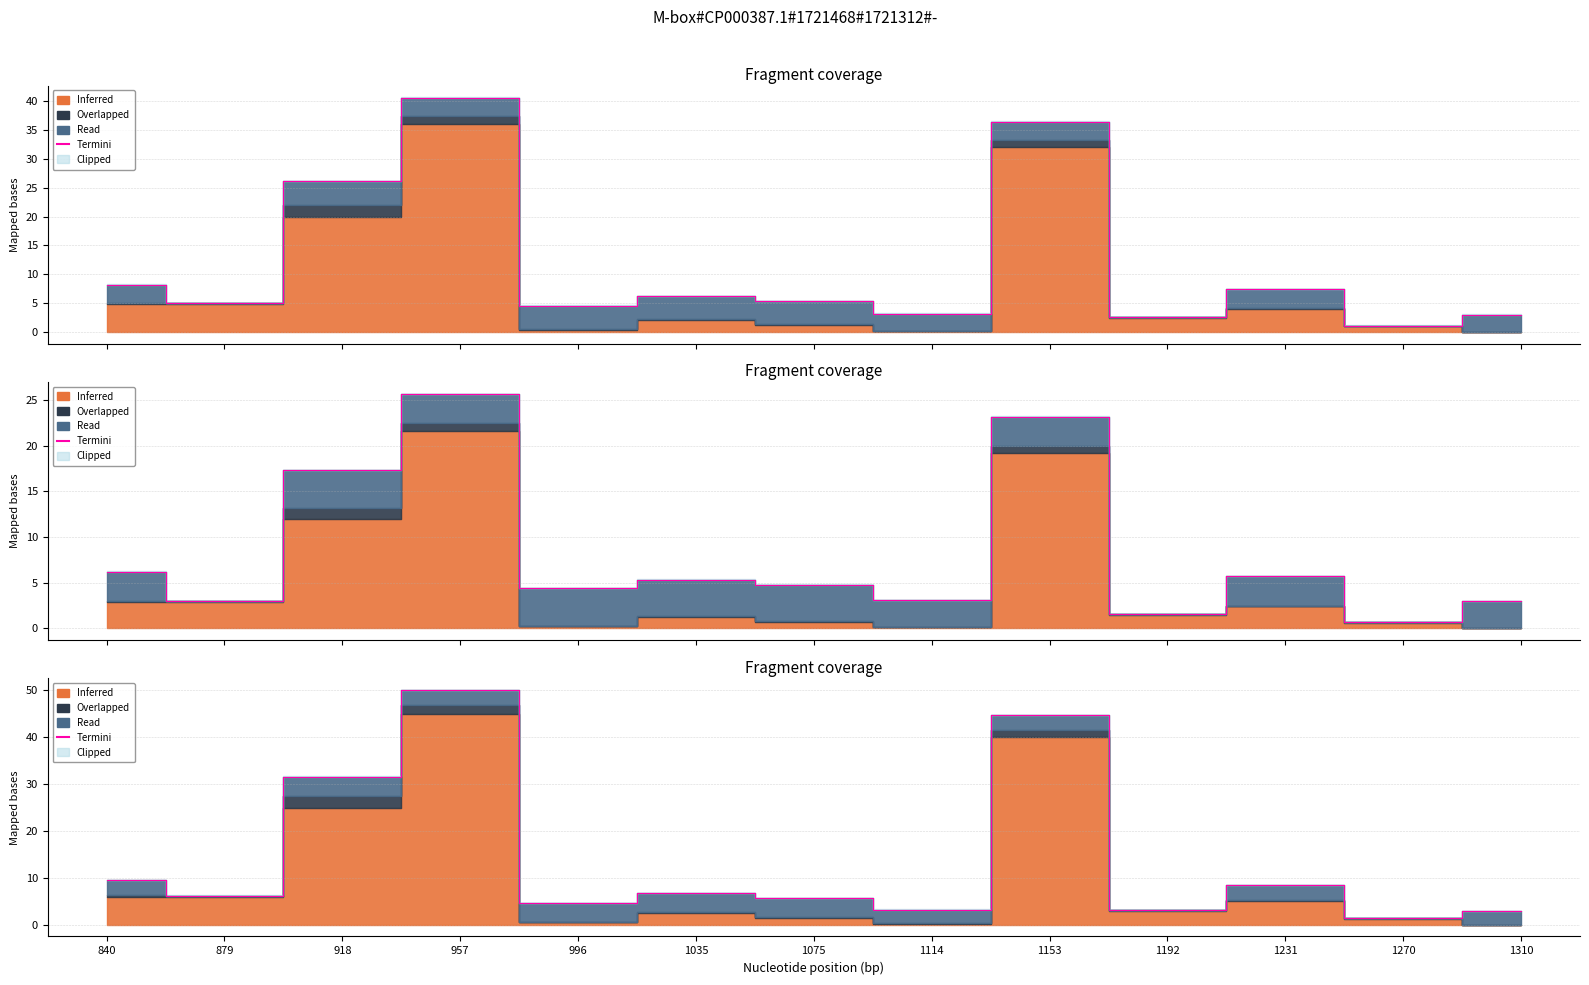

At which category does the data reach its first local valley?

879